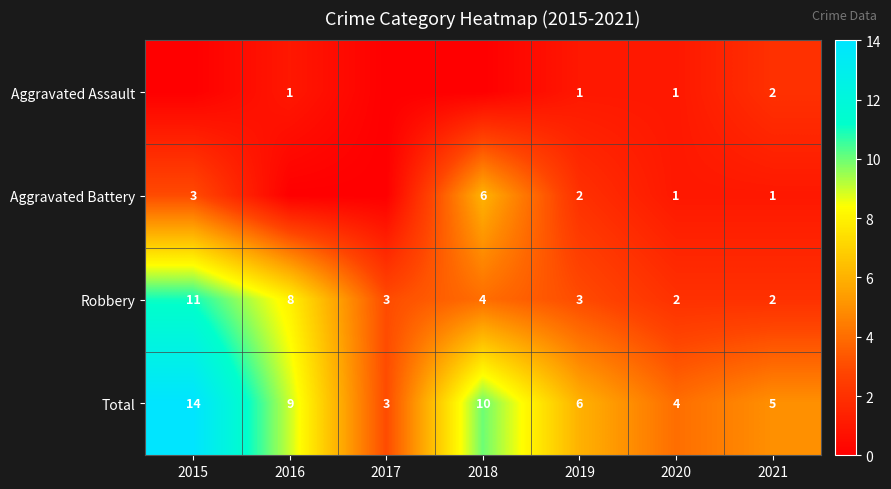

True or false: Total has a value of 3 at 2019.

False